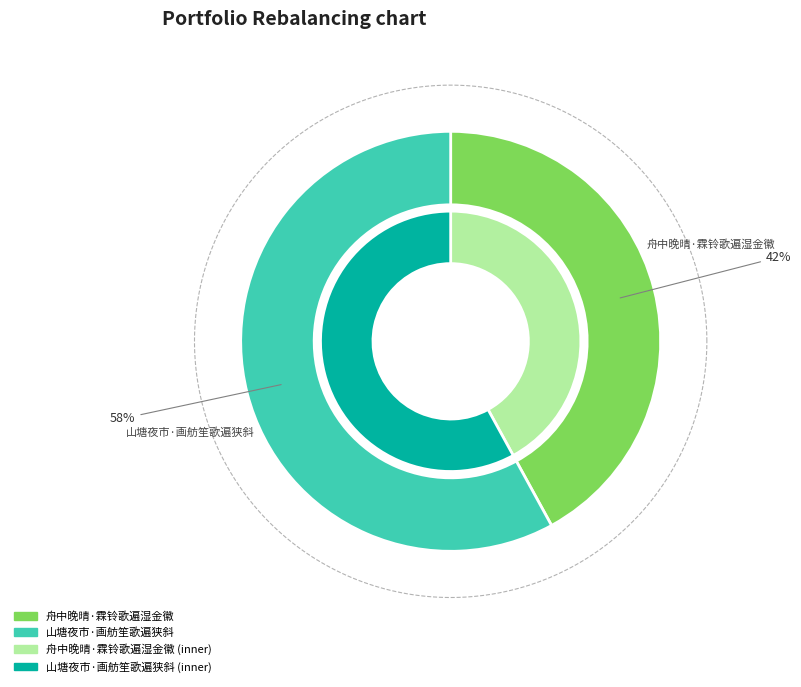

Which category has the biggest portion of the pie?

山塘夜市·画舫笙歌遍狭斜